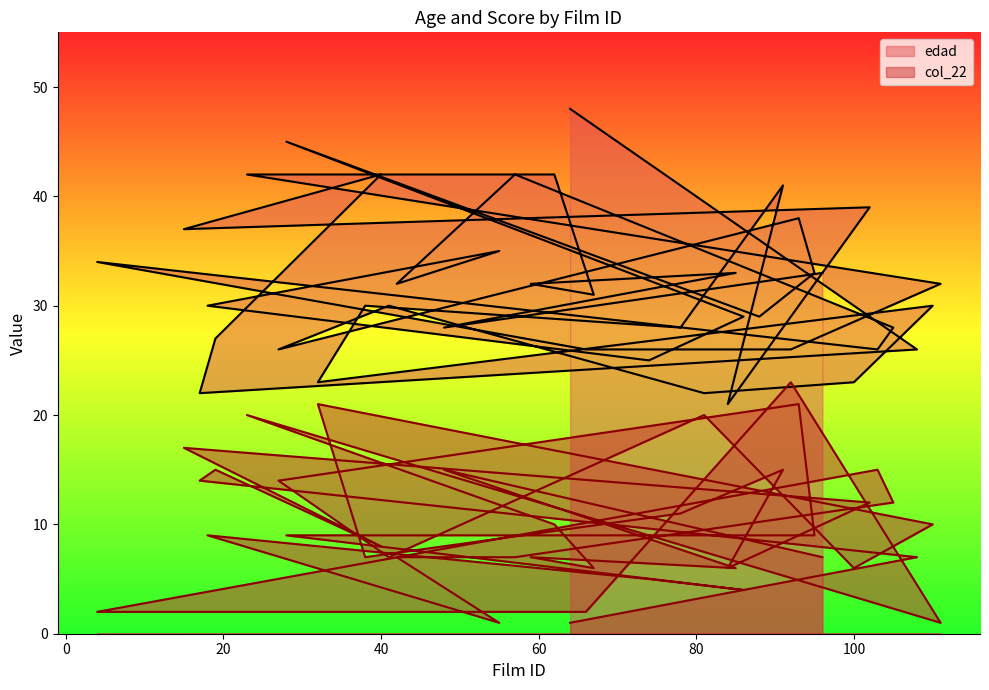

Where does the edad series first go above 30?

96